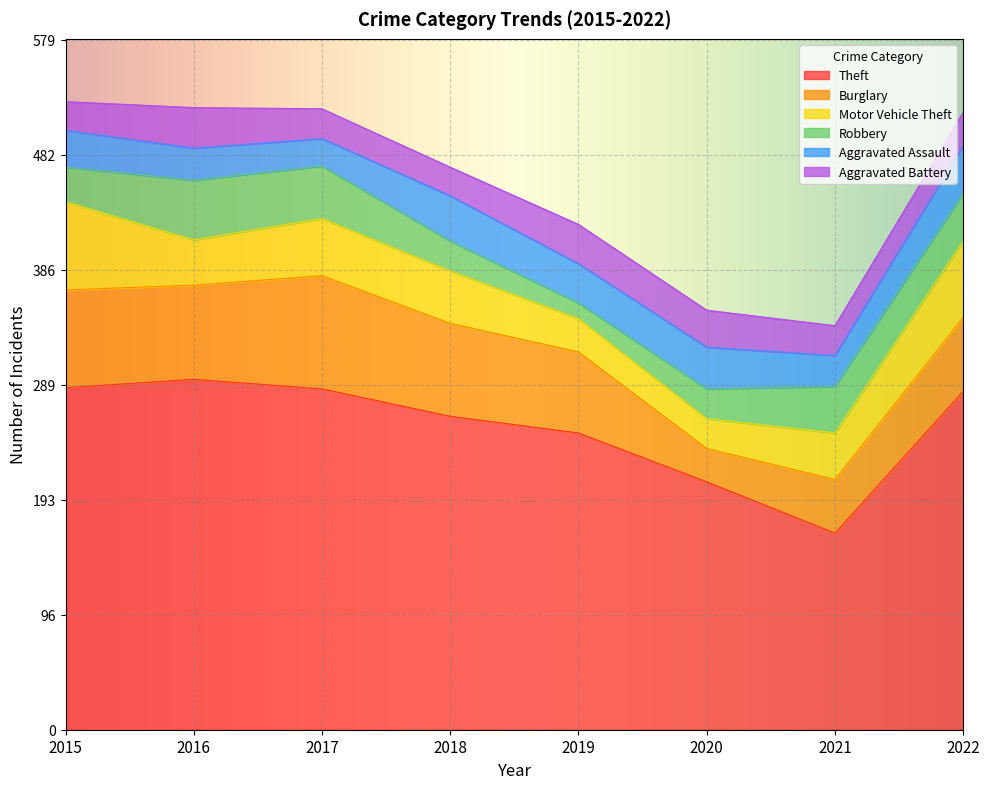

Does the chart display data point markers on the line(s)?

No